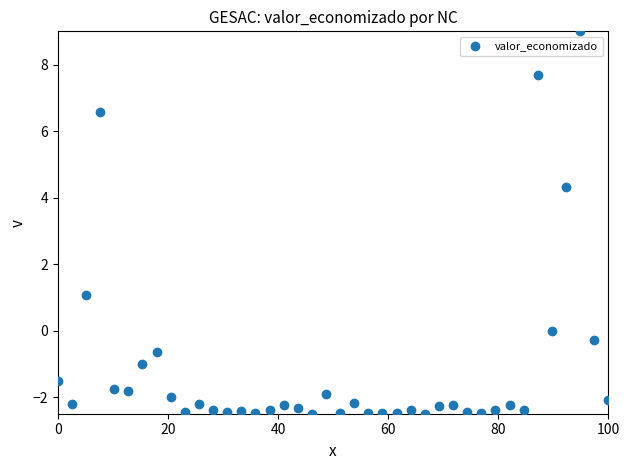

What is the range of X values (max minus min)?

100.0